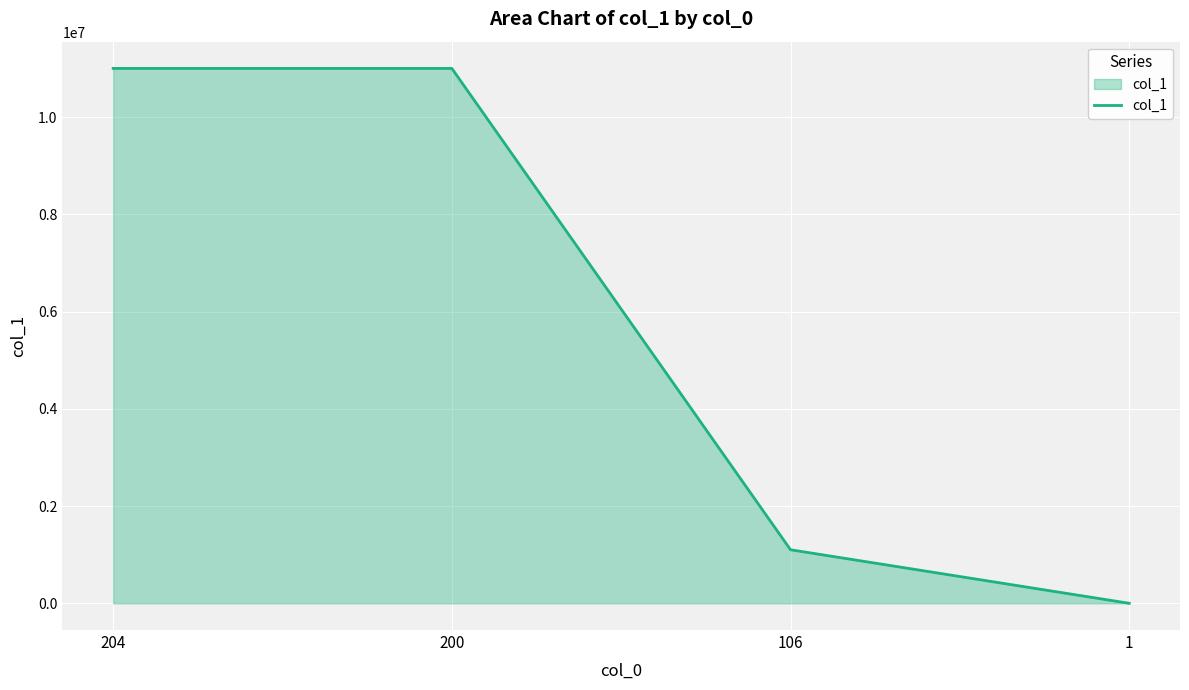

The value at 200 is 11001000. True or false?

True